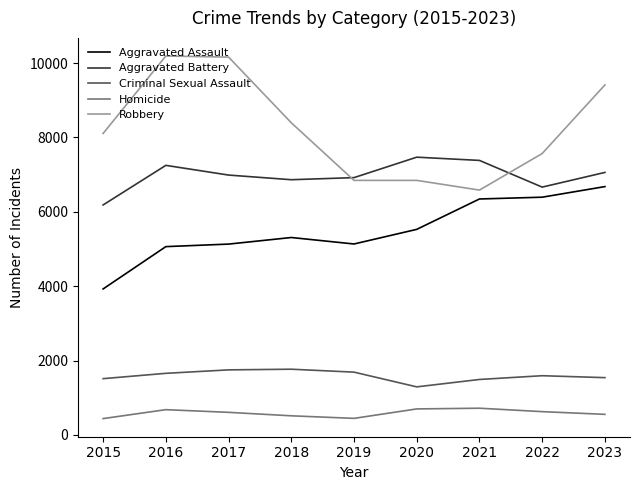

What is the greatest value displayed?

10190